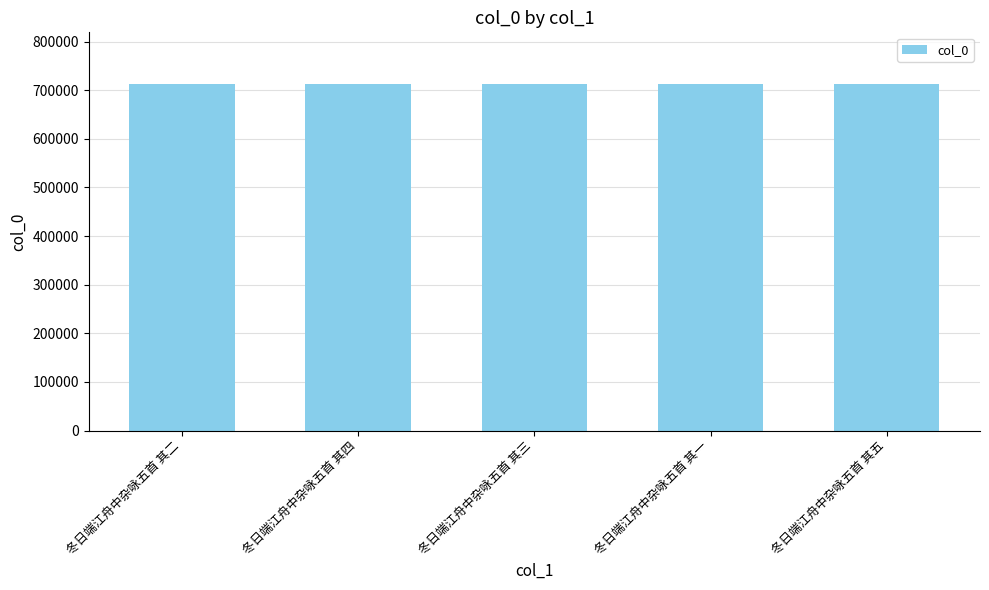

How many series are shown in this chart?

1